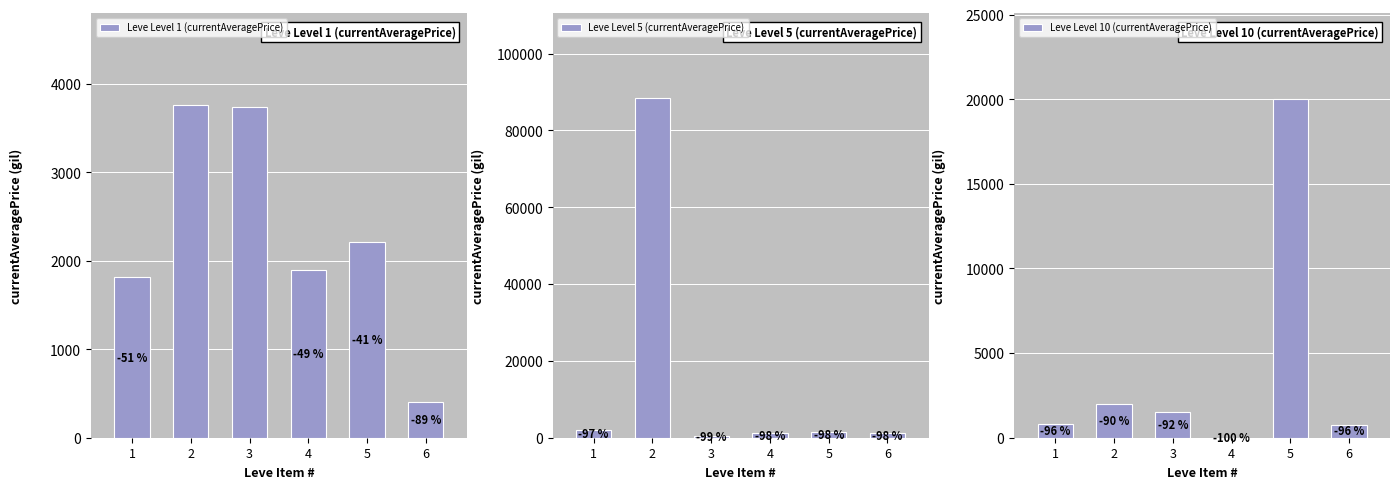

List the series in order of their peak value, lowest first.

Leve Level 1 (currentAveragePrice), Leve Level 10 (currentAveragePrice), Leve Level 5 (currentAveragePrice)